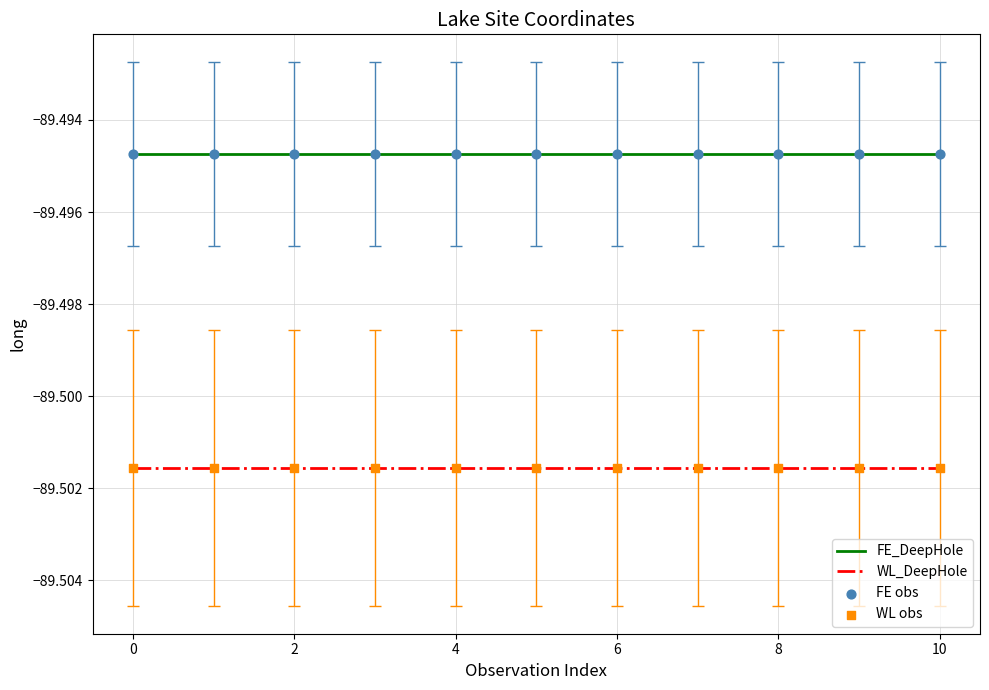

Which series has the largest total across all categories?

FE_DeepHole